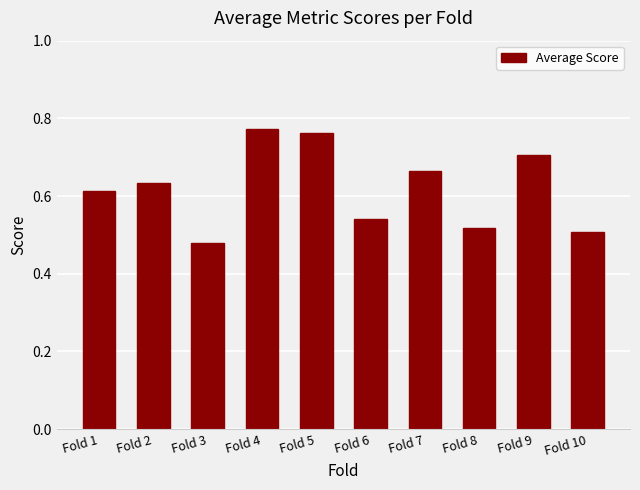

At which category does the chart reach its peak across all series?

Fold 4